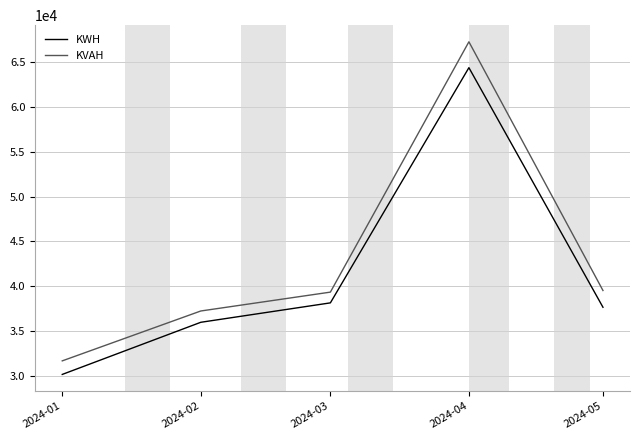

True or false: KVAH and KWH intersect in this chart.

False